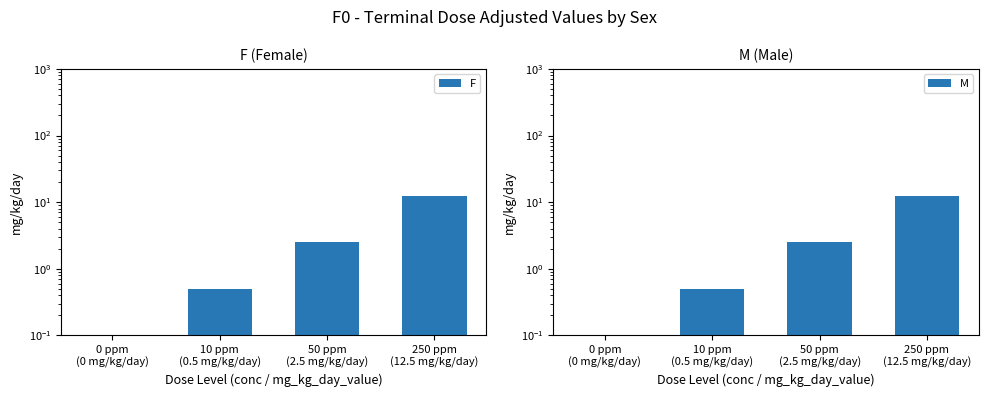

At which category is the sum across all series the highest?

250 ppm
(12.5 mg/kg/day)